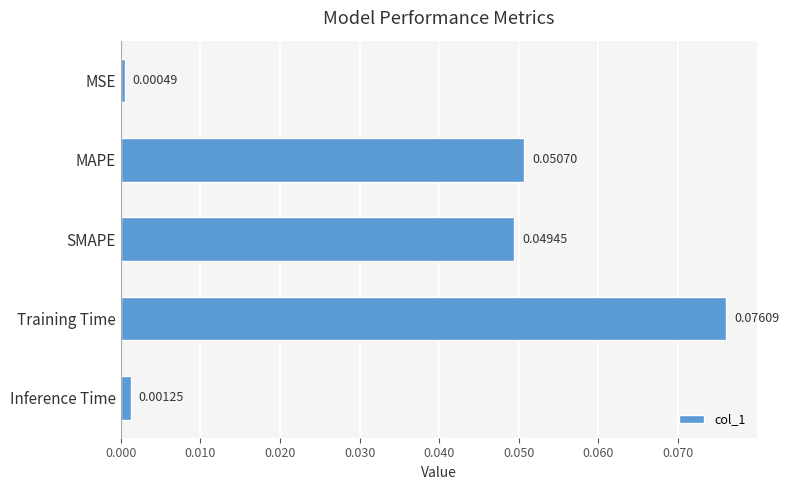

Which category has the highest value across all series?

Training Time